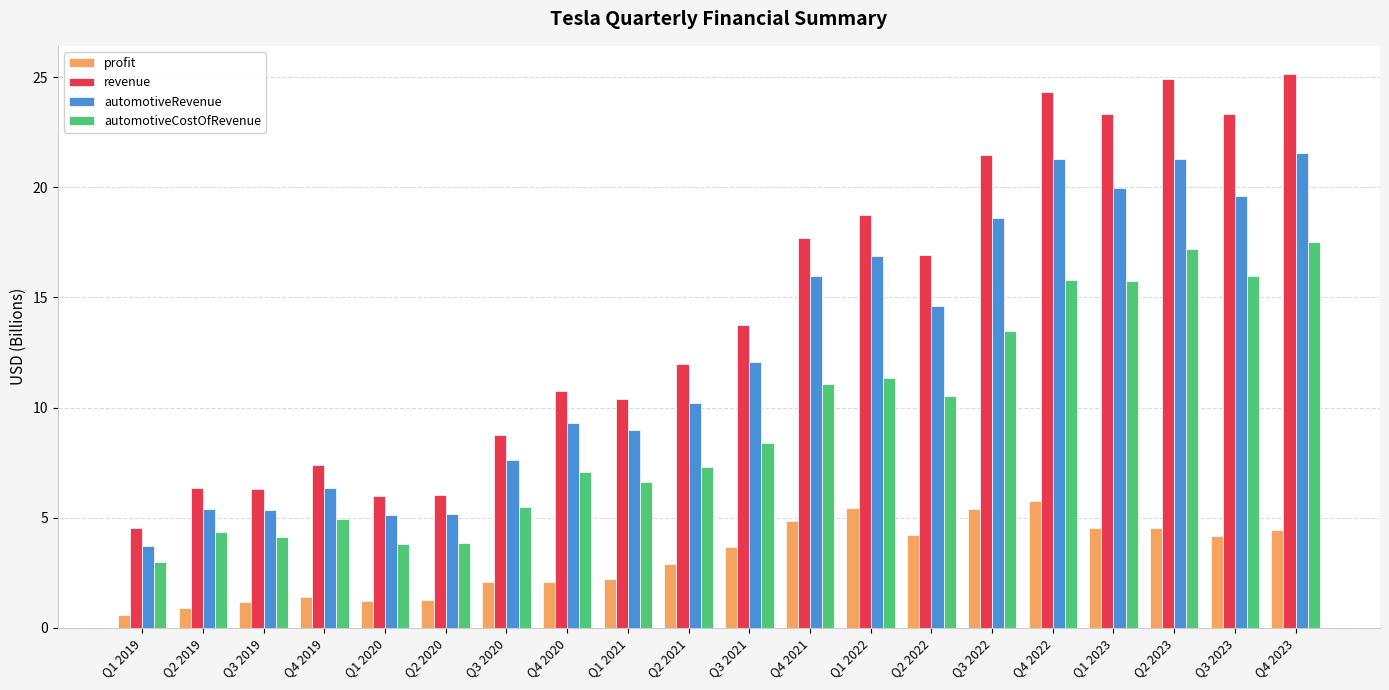

What is the difference between the maximum and minimum values in the automotiveCostOfRevenue series?

14.5